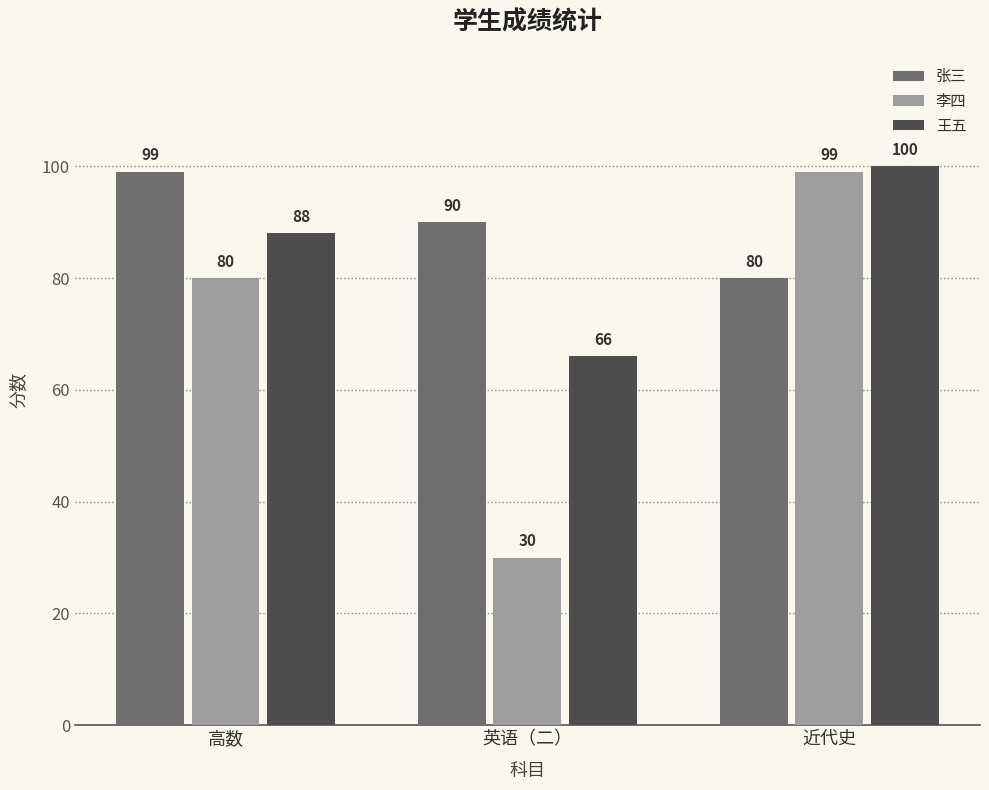

Is the value of 王五 at 近代史 greater than the value of 张三 at 近代史?

Yes